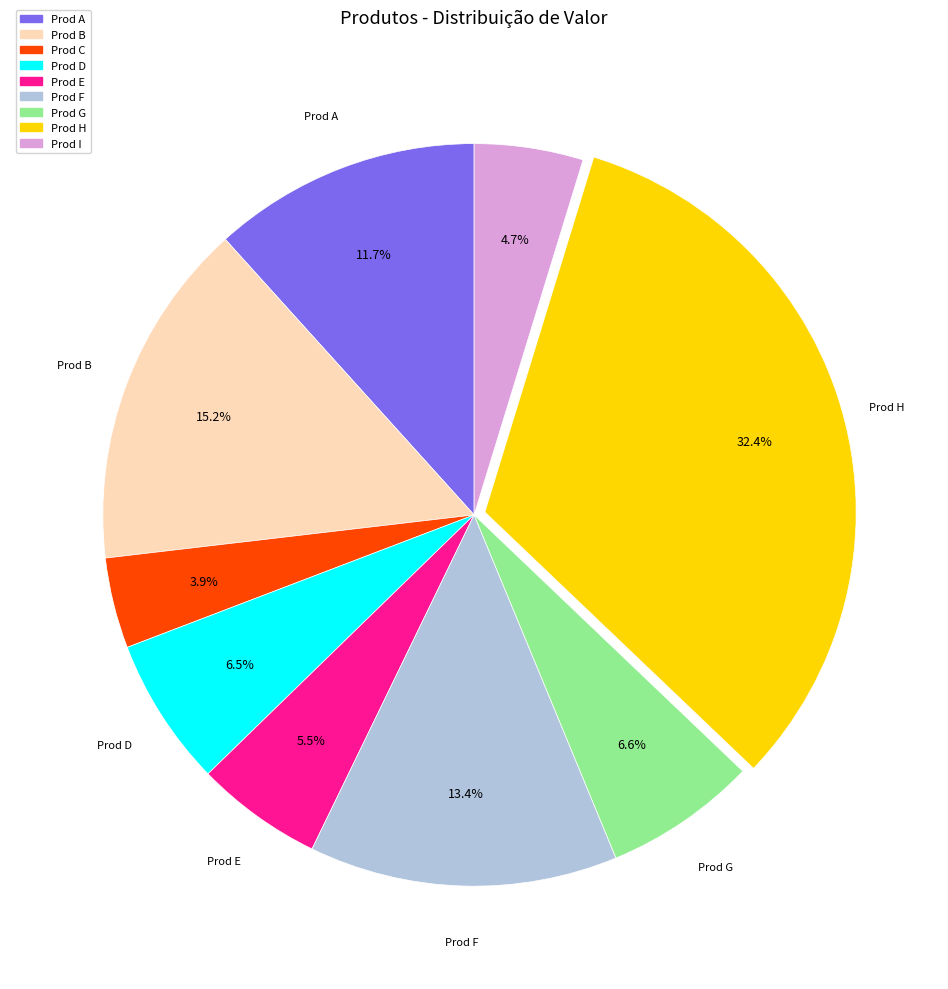

To the nearest percent, what portion does Prod A represent?

12%